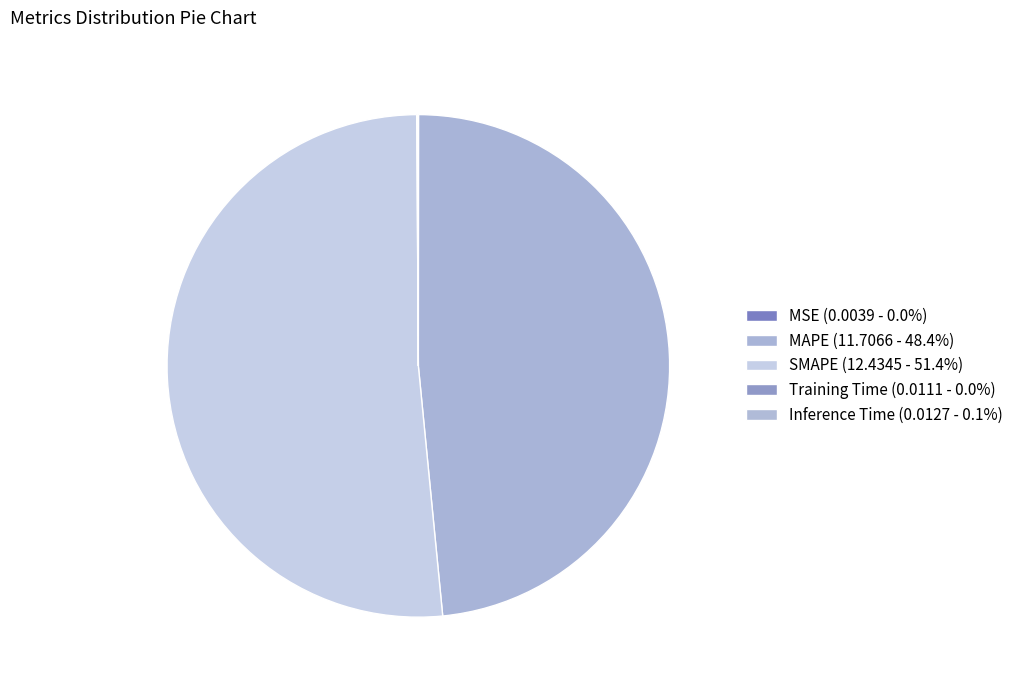

Between Training Time and Inference Time, which is larger?

Inference Time